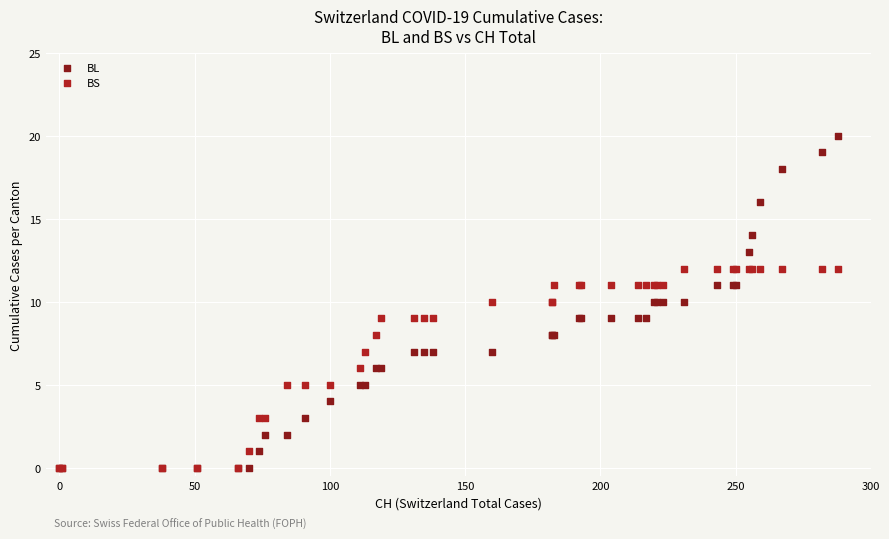

What are all the series names shown in the legend?

BL, BS